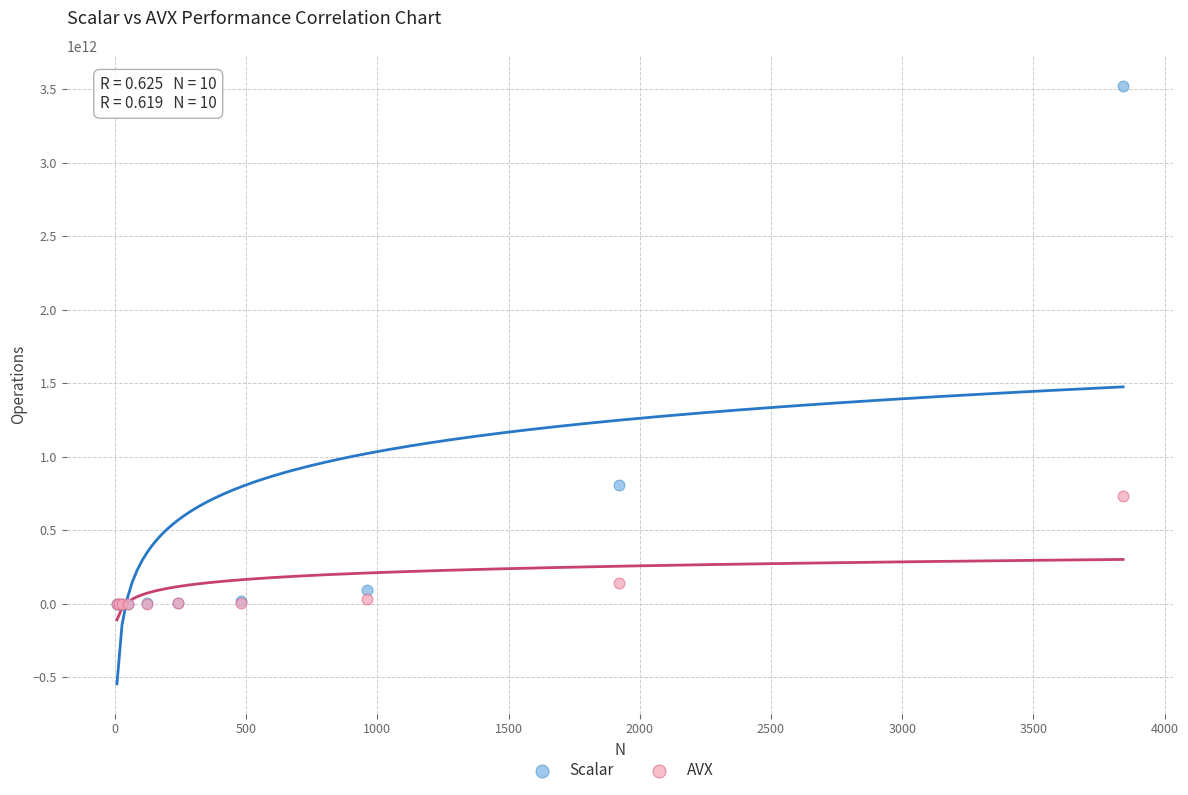

Across all series, what Y value is closest to 1761604350628?

804670339872